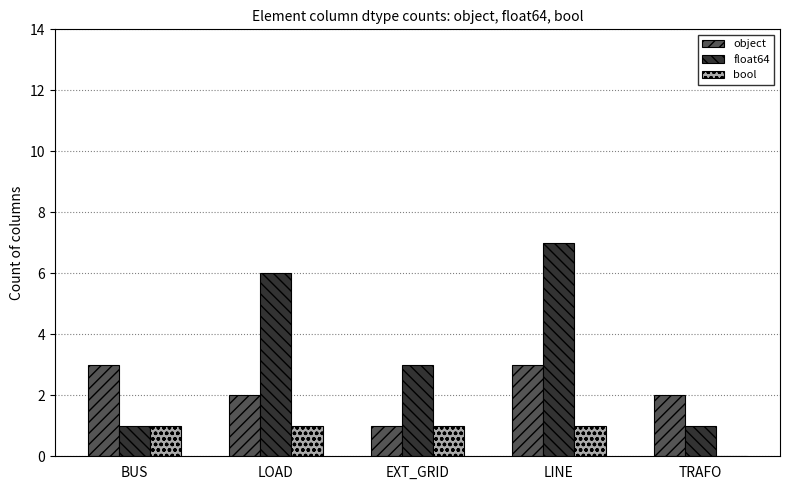

Reading left to right, list all the values displayed in this chart.

object: BUS=3	LOAD=2	EXT_GRID=1	LINE=3	TRAFO=2
float64: BUS=1	LOAD=6	EXT_GRID=3	LINE=7	TRAFO=1
bool: BUS=1	LOAD=1	EXT_GRID=1	LINE=1	TRAFO=0